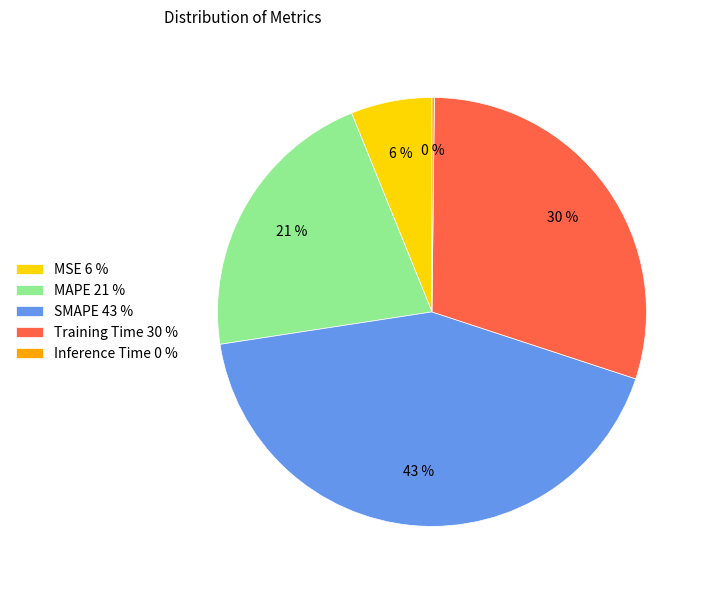

The Training Time slice represents 37% of the pie. True or false?

False